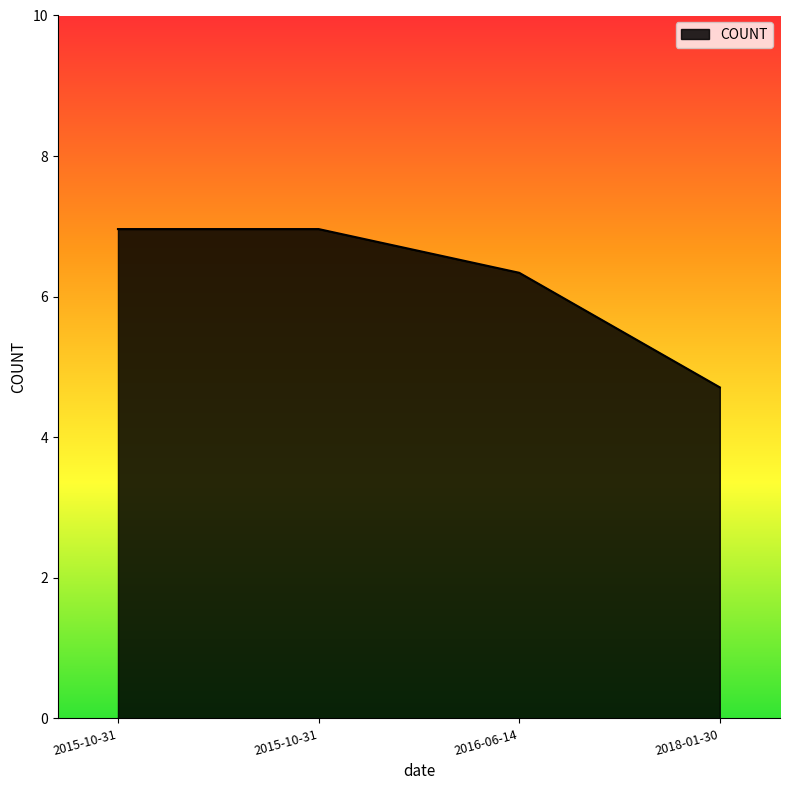

Reading right to left, list all the values displayed in this chart.

4.7	6.3	7.0	7.0